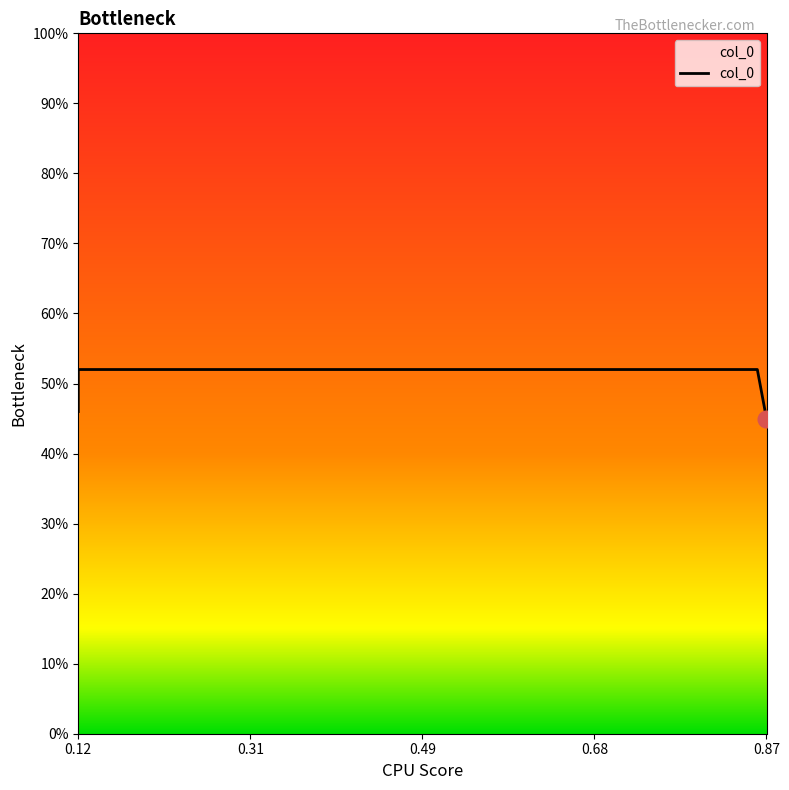

Is it true that the value at 0.12 is 0.7?

False